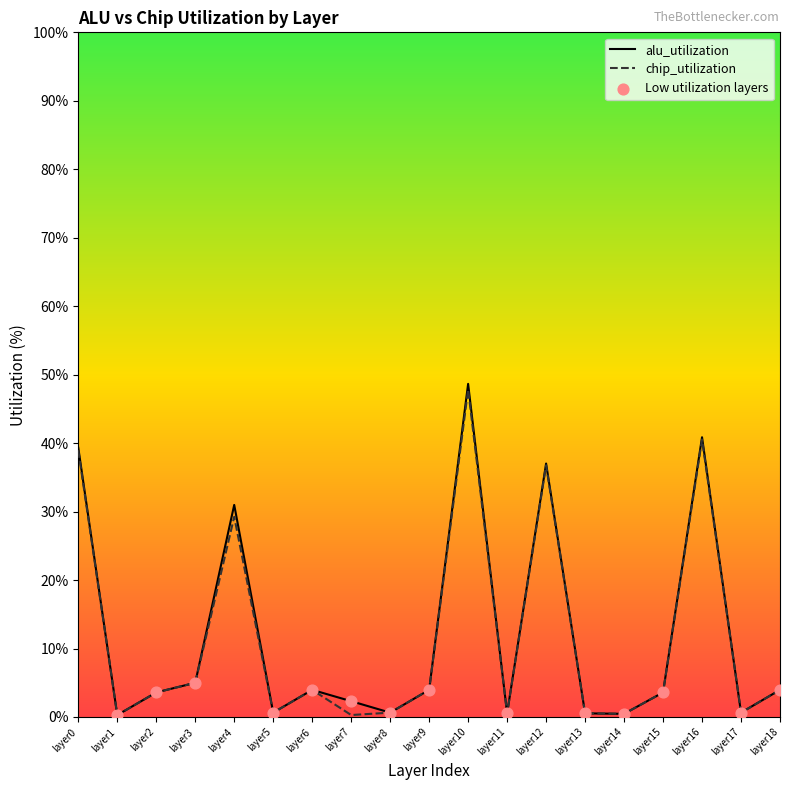

What are all the series names shown in the legend?

alu_utilization, chip_utilization